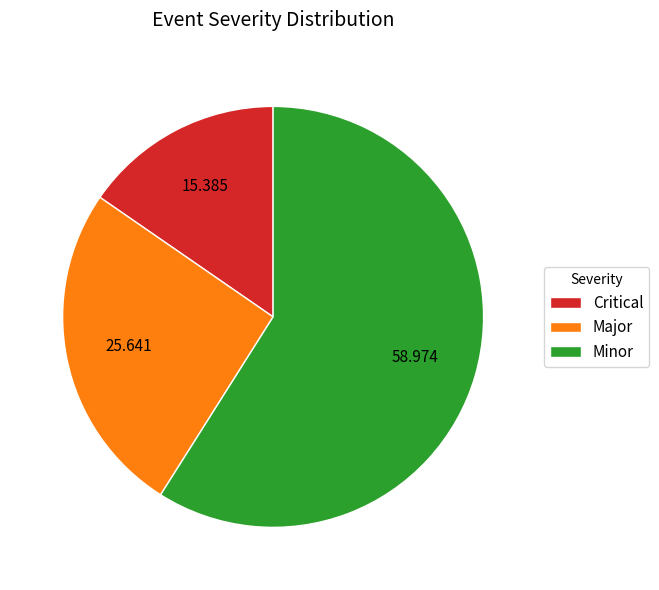

Is Major the majority of the pie?

No